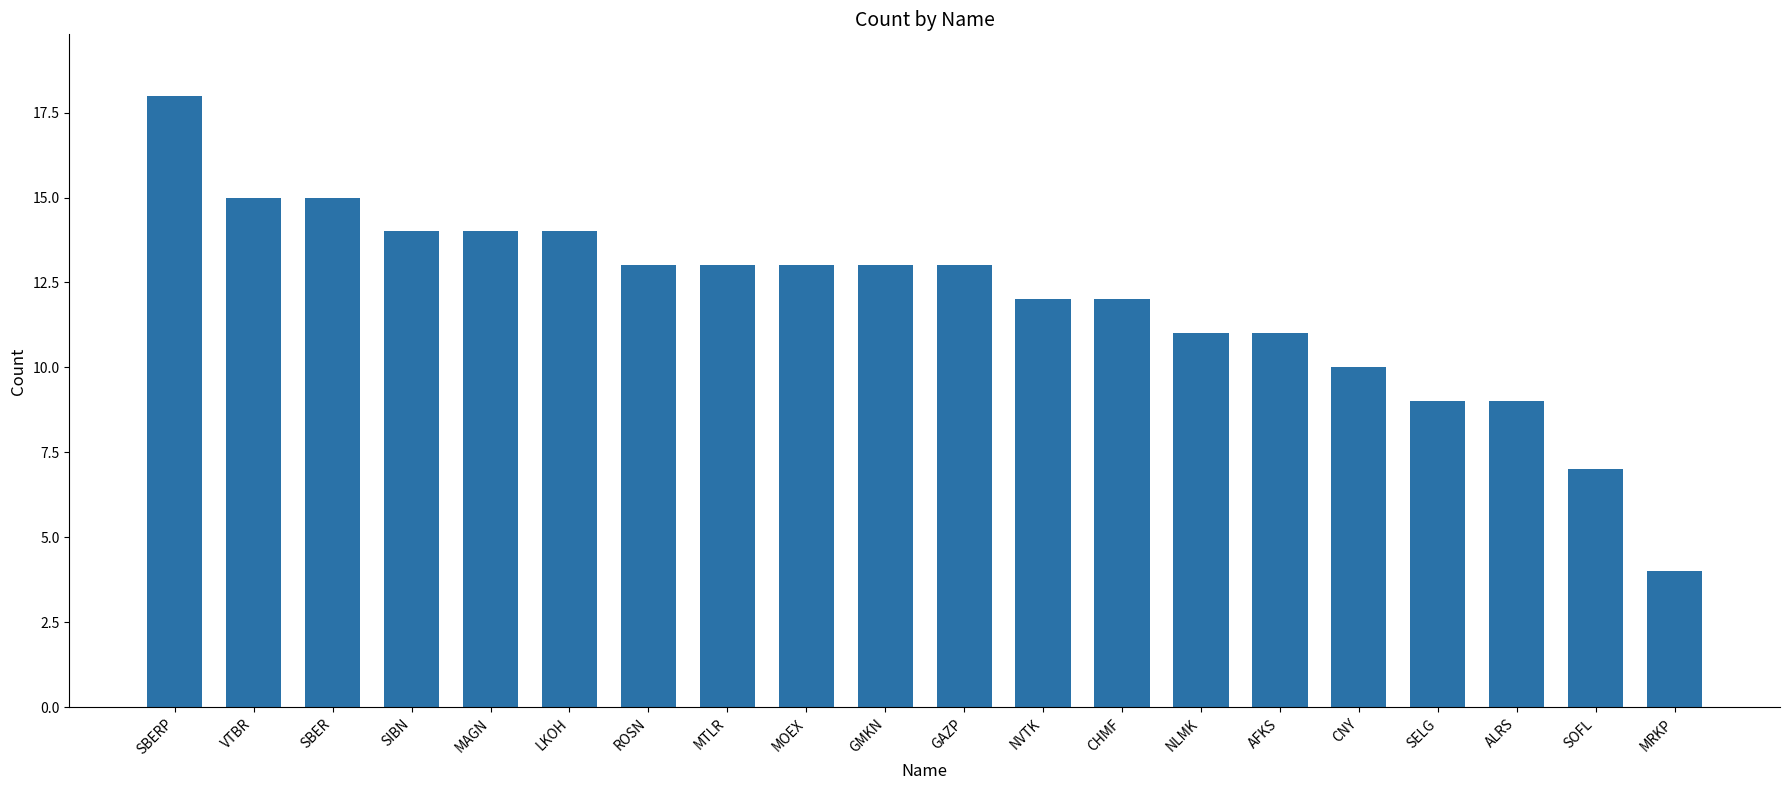

Is it true that the value at NVTK is 18?

False